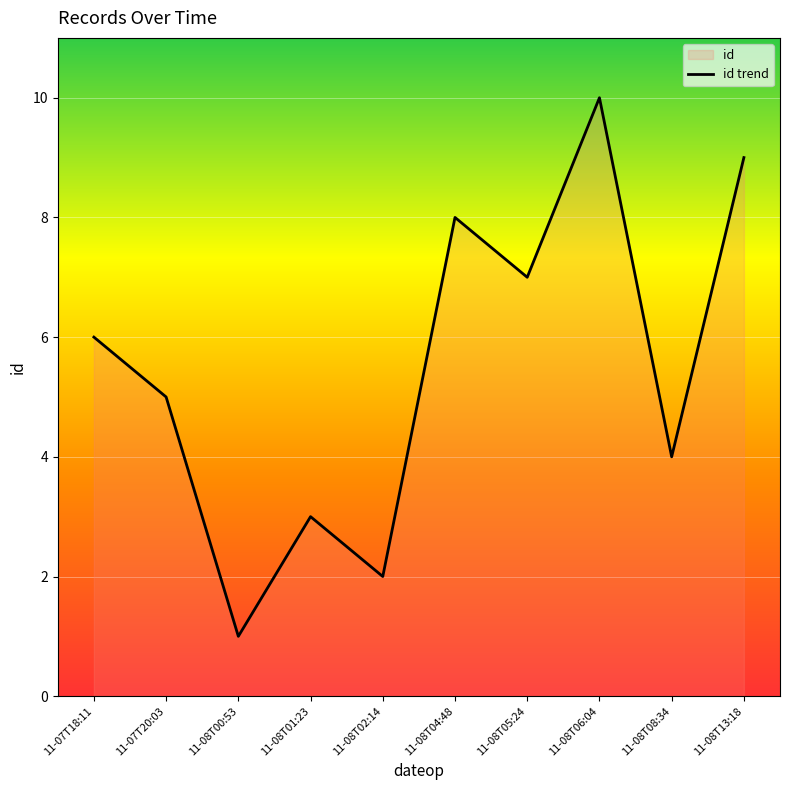

True or false: the data shows 3 at 11-08T01:23.

True